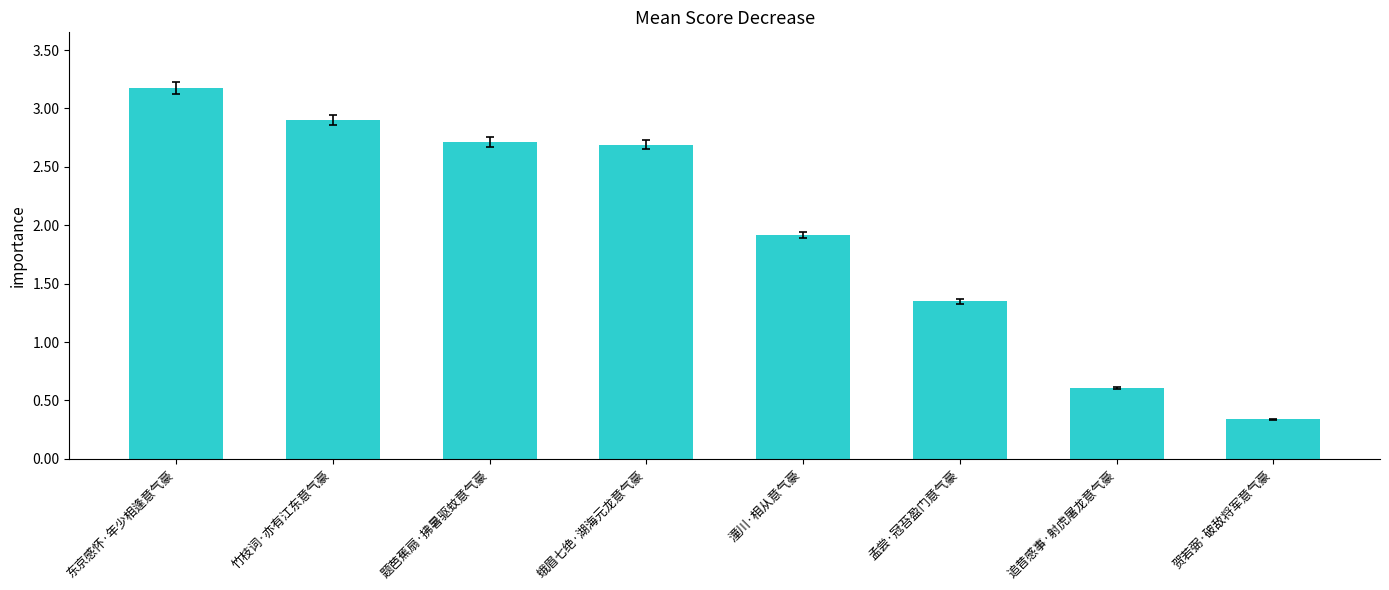

Reading right to left, what are all the values shown in this chart?

贺若弼·破敌将军意气豪=34063	追昔感事·射虎屠龙意气豪=60627	孟尝·冠苔盈门意气豪=134785	潼川·相从意气豪=191713	蛾眉七绝·湖海元龙意气豪=269061	题芭蕉扇·拂暑驱蚊意气豪=271215	竹枝词·亦有江东意气豪=289814	东京感怀·年少相逢意气豪=317507